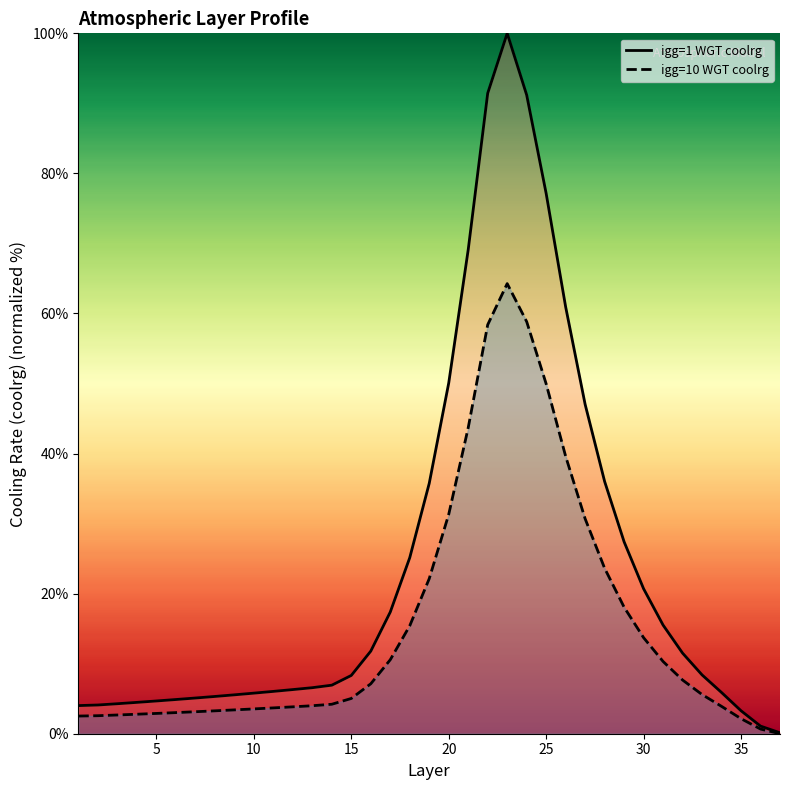

What is the maximum value for igg=1 WGT coolrg?

100.0